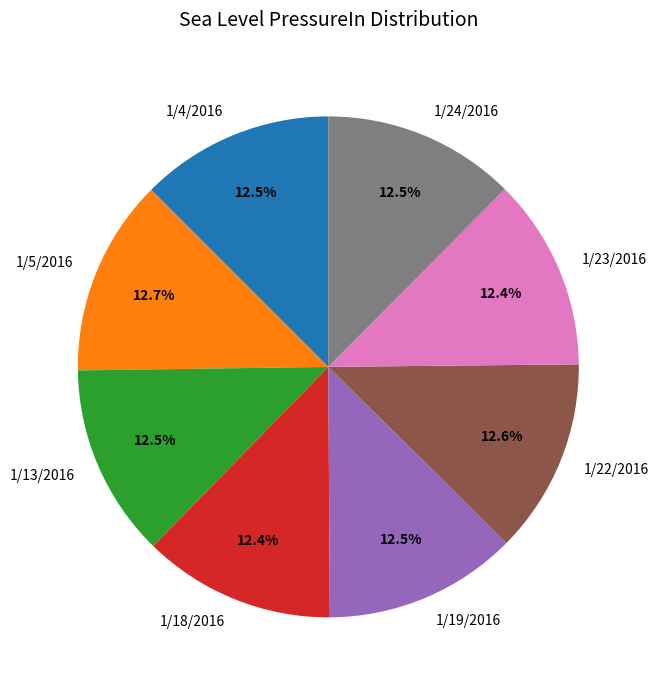

Combined, what portion of the pie is 1/18/2016 and 1/24/2016?

24.9%